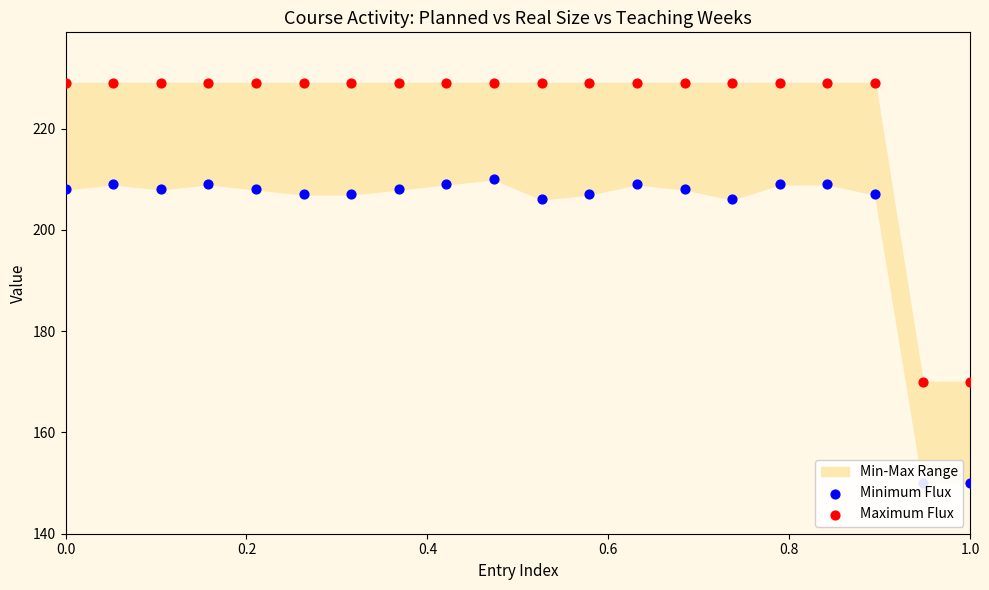

Which series contains the highest Y value?

Maximum Flux